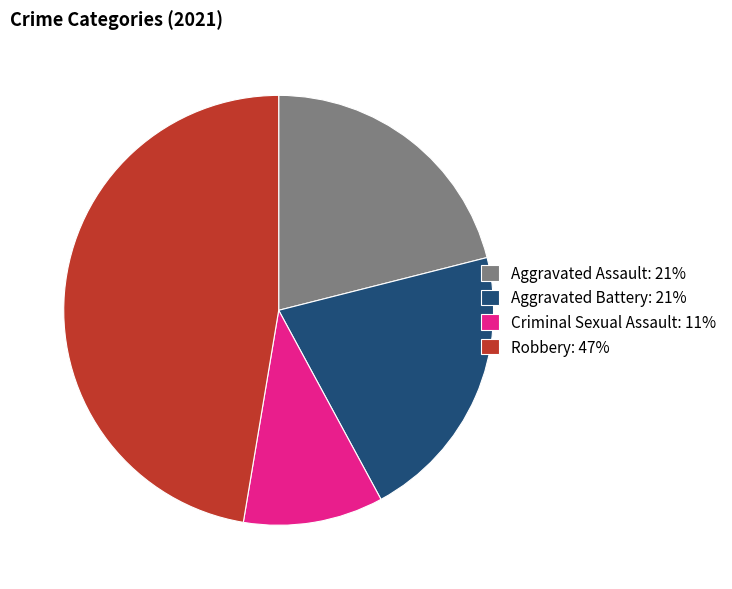

Which category has the smallest portion of the pie?

Criminal Sexual Assault